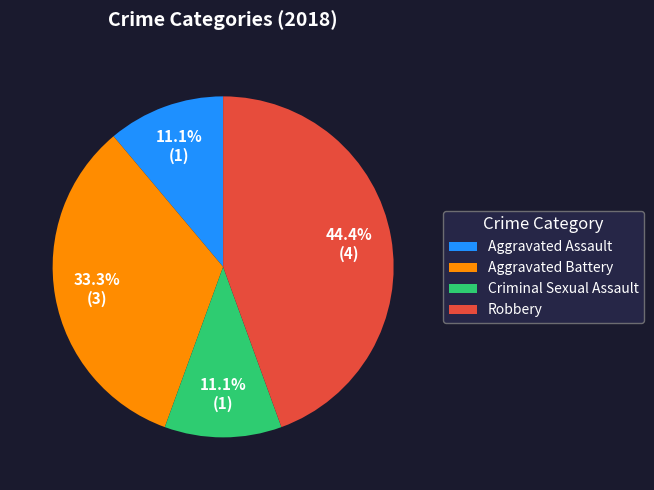

To the nearest percent, what is the average slice percentage?

25%